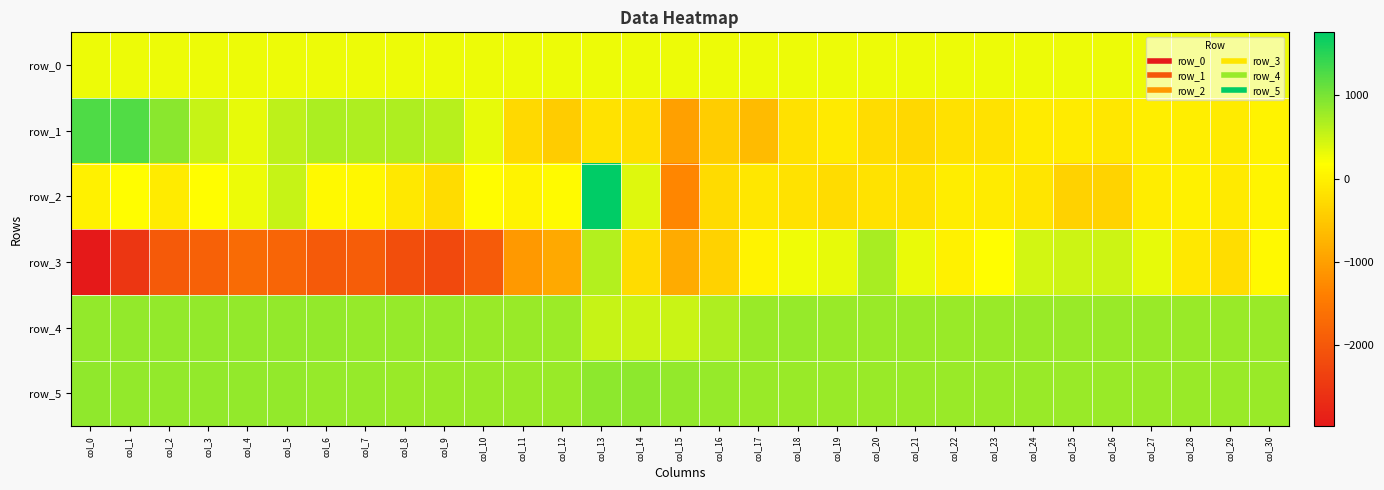

How many negative values does the row_2 series have?

17